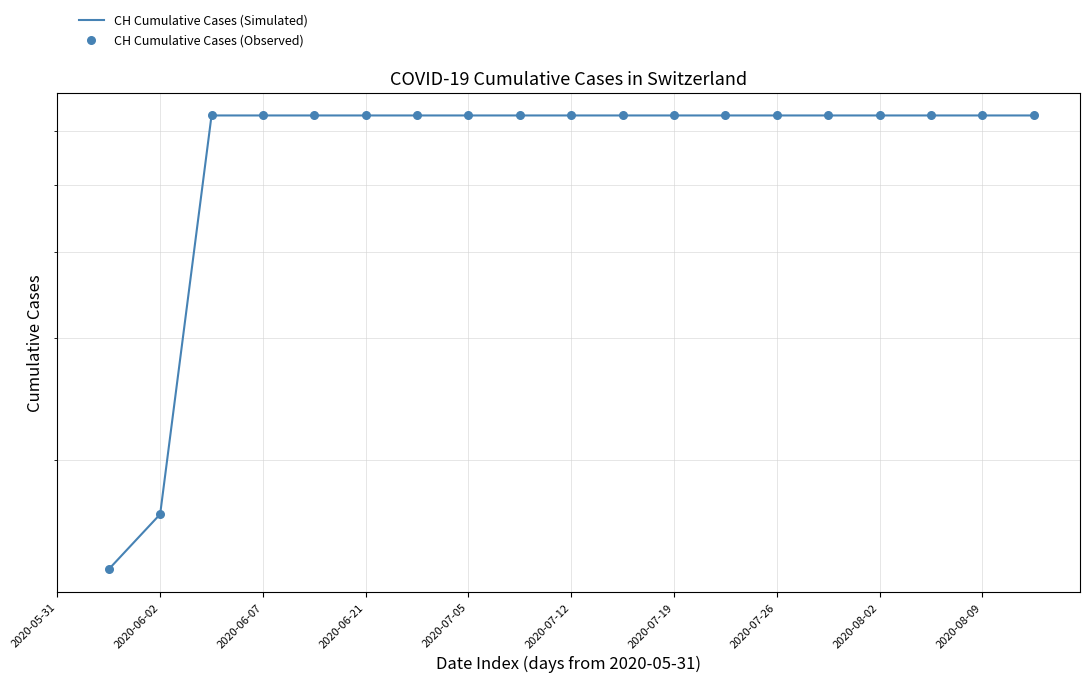

What is the total value across all series at 13?

1262.0